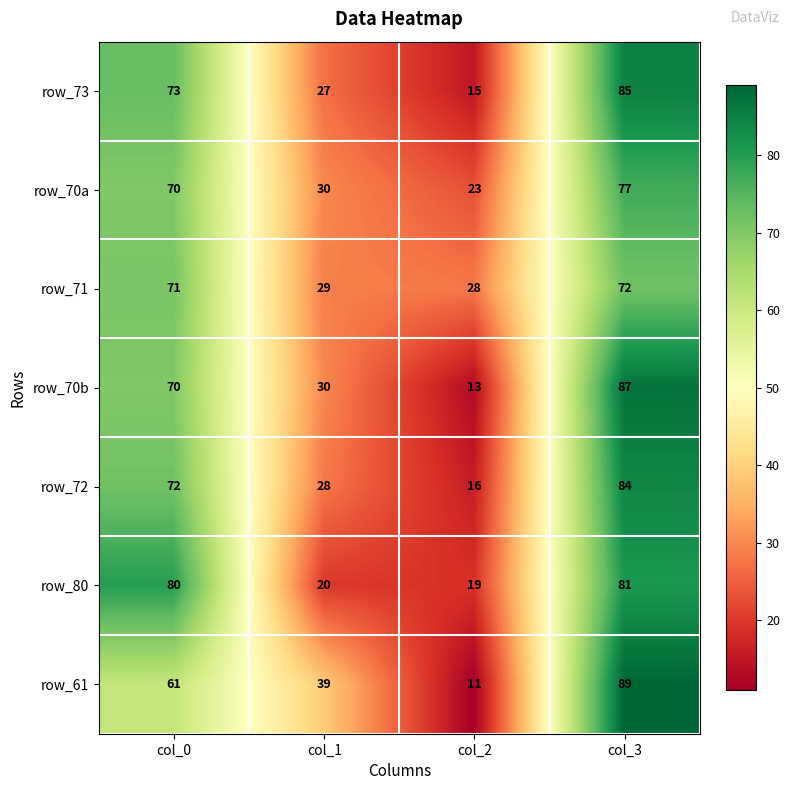

Is the value of row_80 at col_0 greater than the value of row_73 at col_3?

No